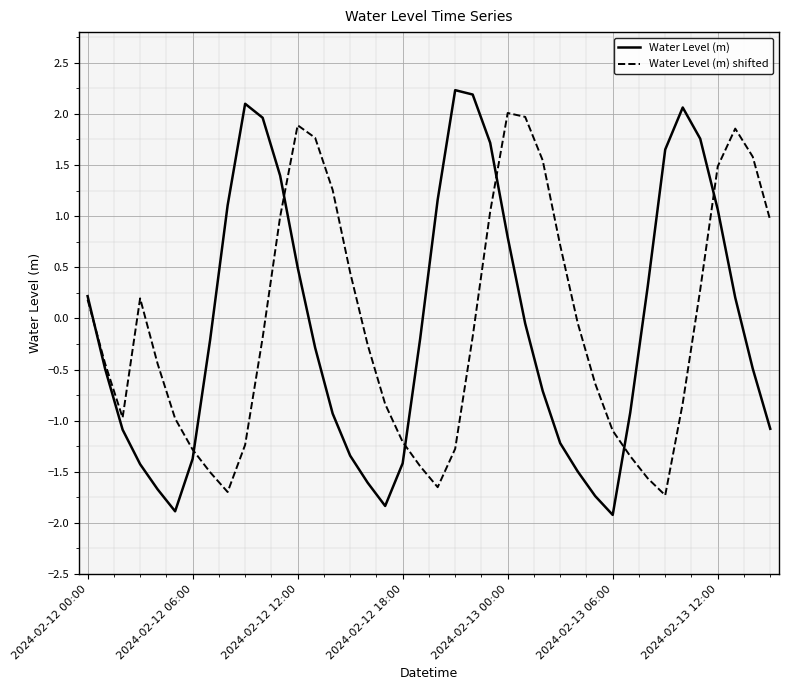

At how many categories does at least one series exceed 0?

26